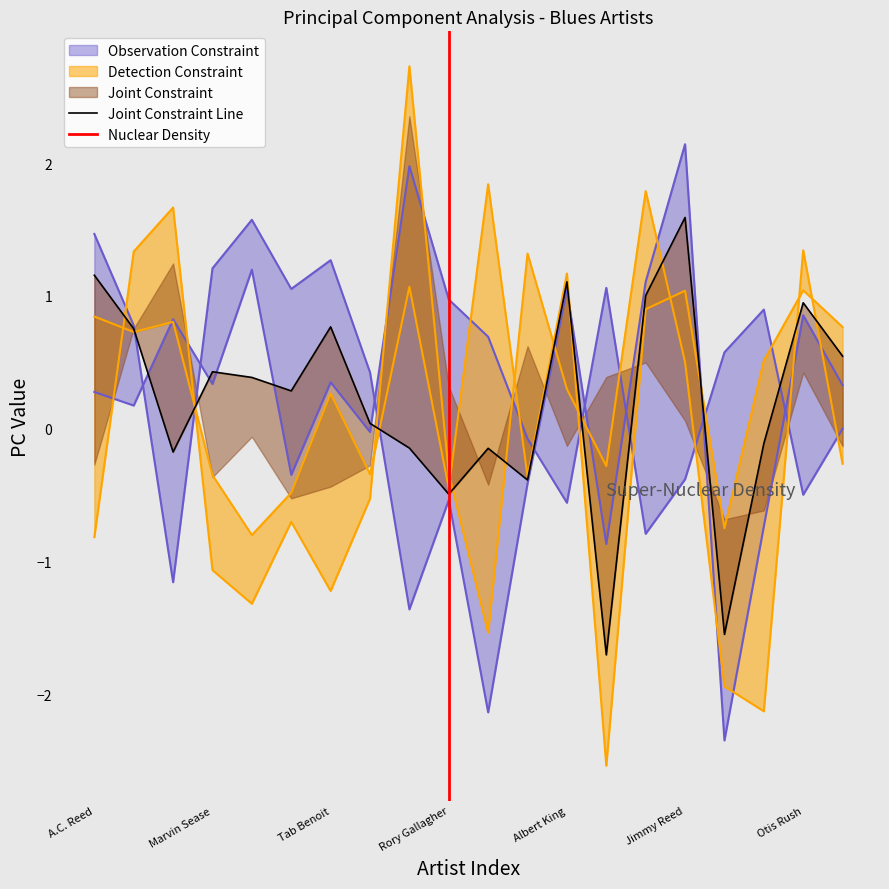

How many values in pc3 are below zero?

12